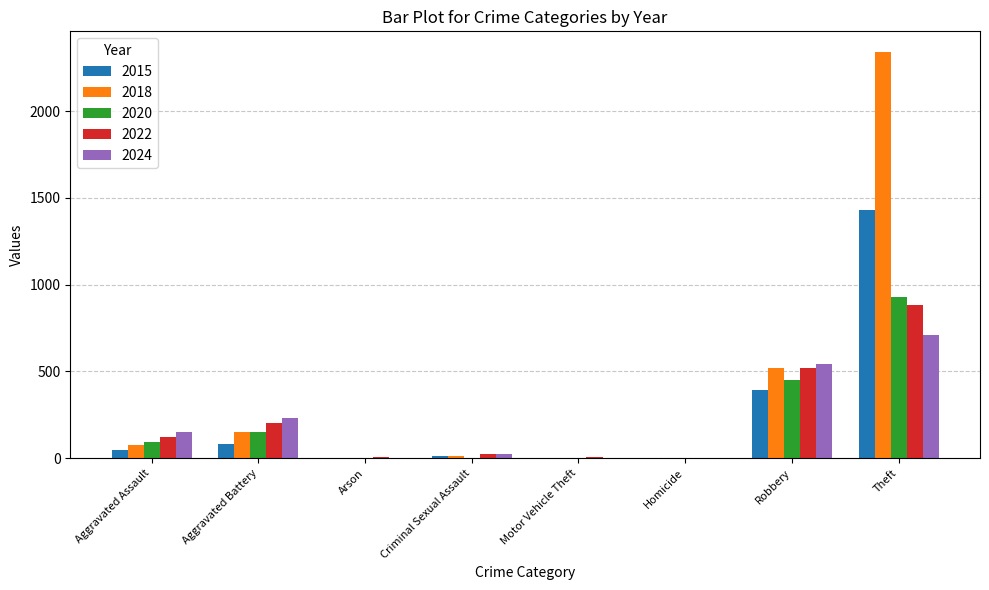

The value of 2020 at Robbery is 450. True or false?

True